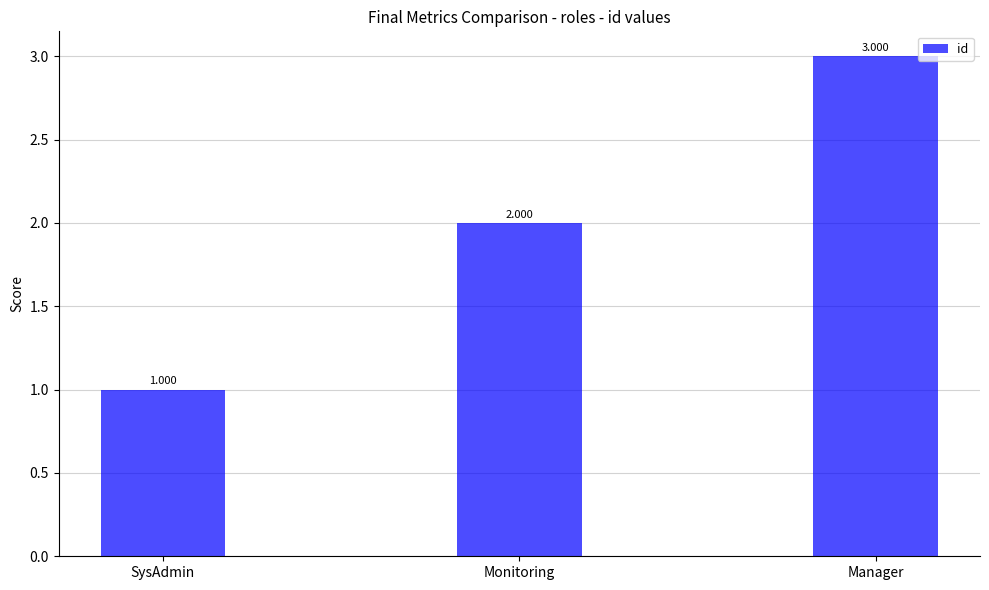

Reading left to right, extract all data points from this chart.

SysAdmin=1	Monitoring=2	Manager=3